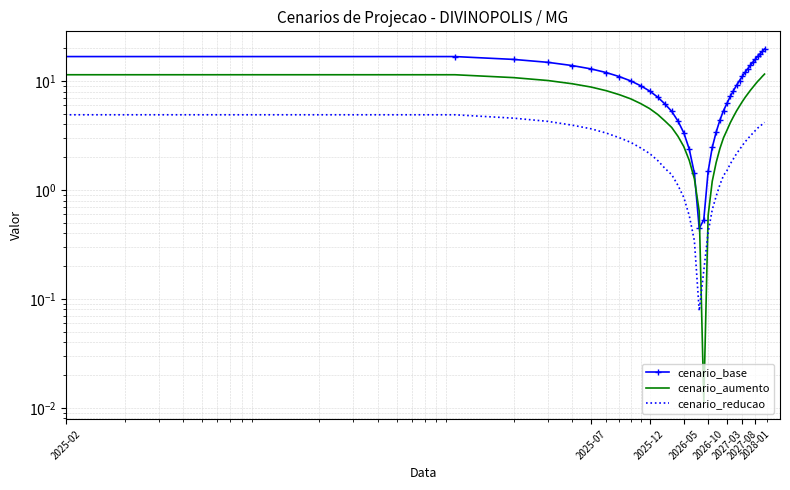

What is the value of the cenario_base point at the 3rd from the left?

15.8